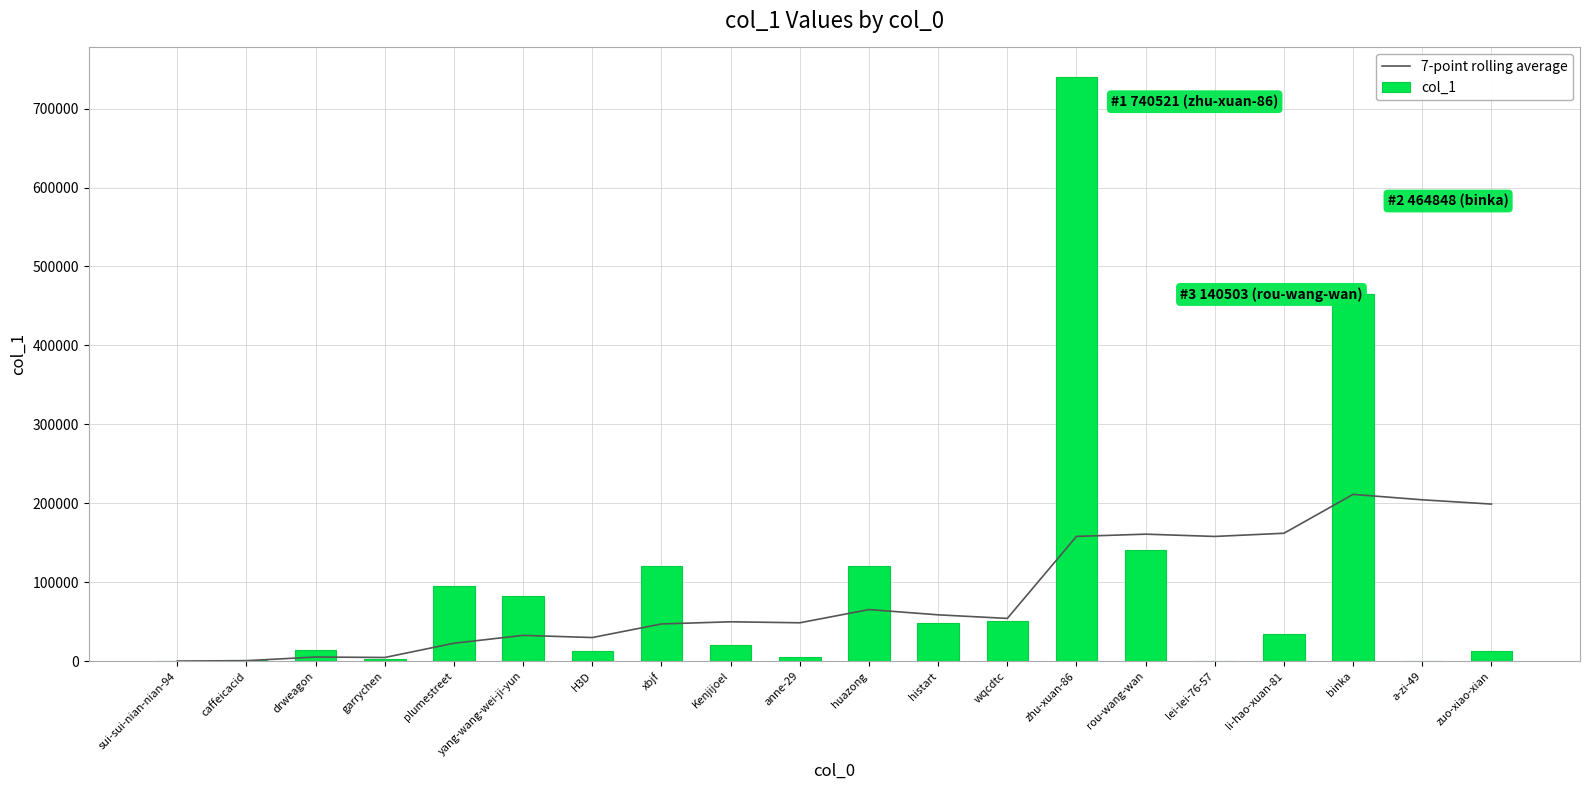

At wqcdtc, list the series in order from largest to smallest.

7-point rolling average, col_1